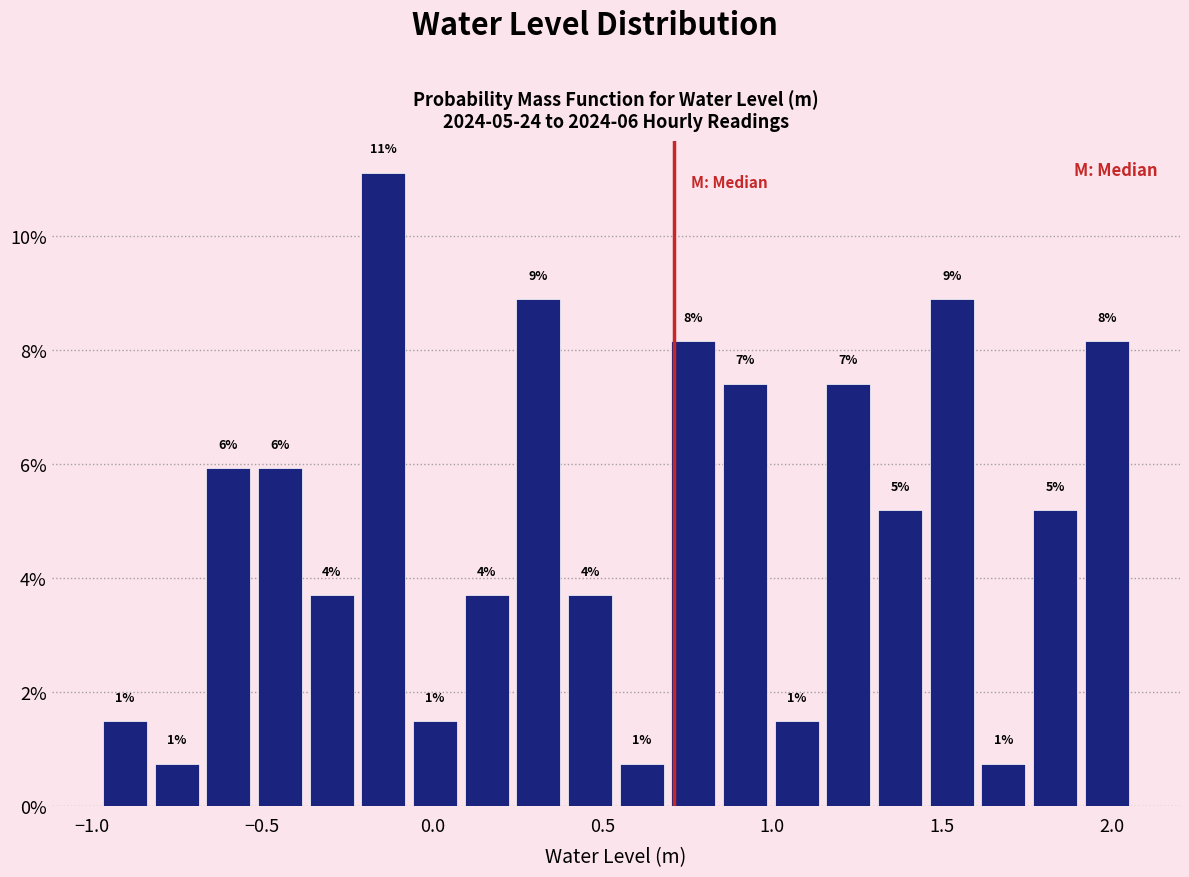

Around what value on the x-axis is the tallest bar? Give the approximate position of its centre, as read against the axis.

-0.15